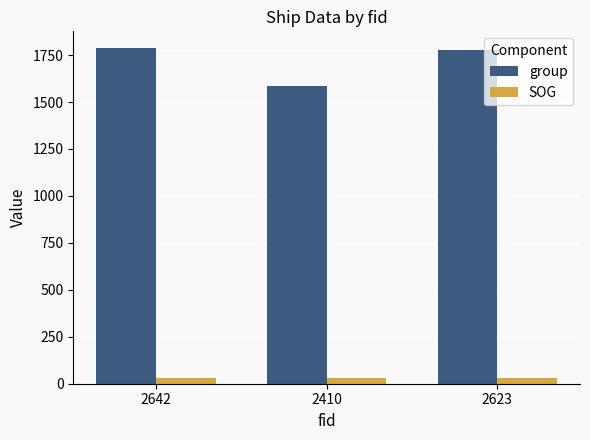

What position from the right is 2410?

2